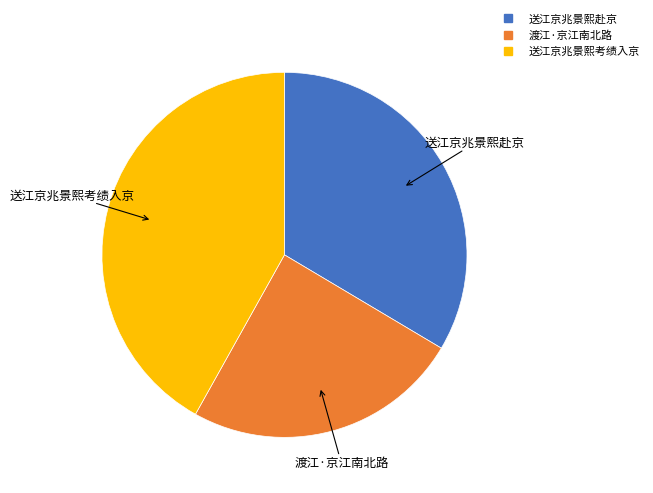

Between 送江京兆景熙赴京 and 渡江·京江南北路, which is larger?

送江京兆景熙赴京